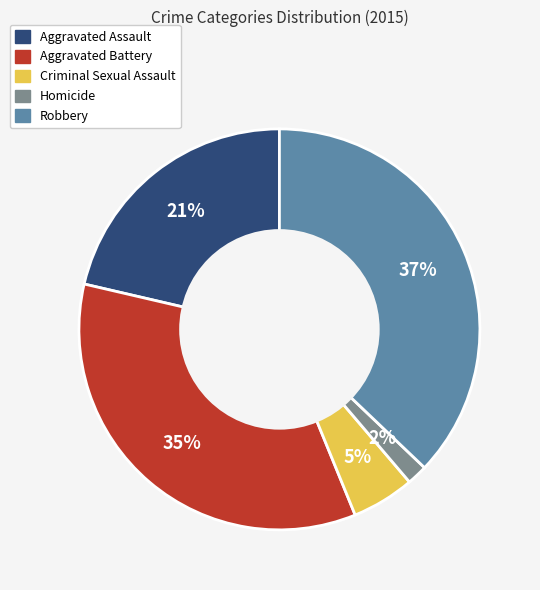

Rank the categories by value from lowest to highest.

Homicide, Criminal Sexual Assault, Aggravated Assault, Aggravated Battery, Robbery